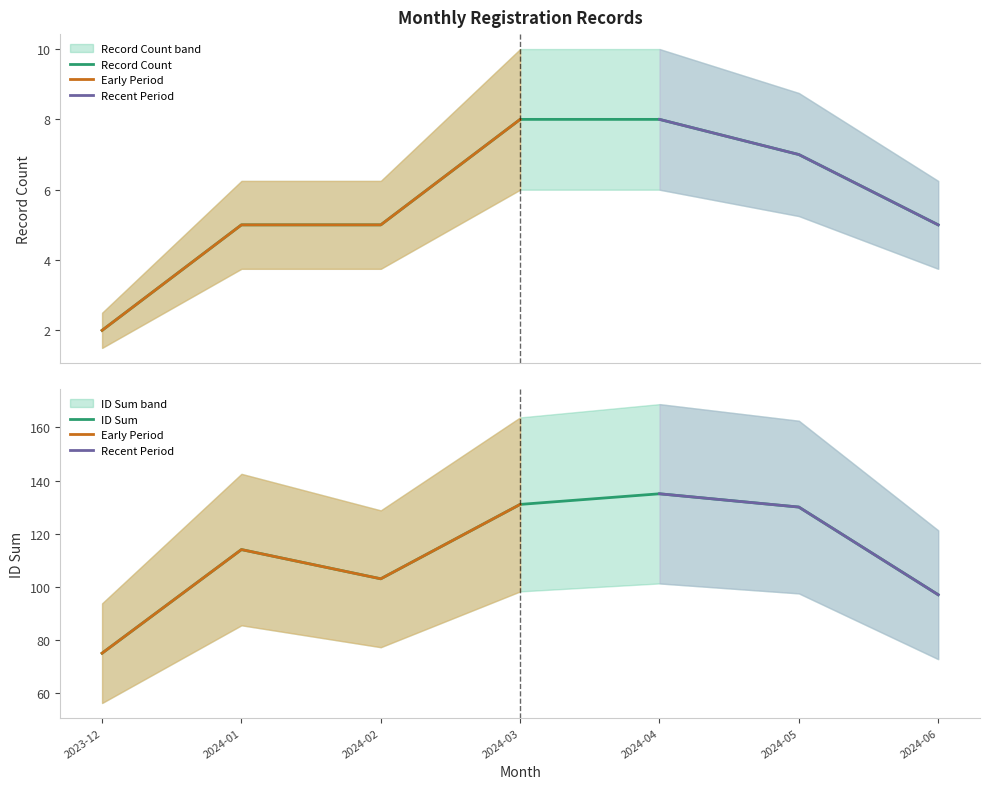

Where is ID Sum nearest to the value 105?

2024-02